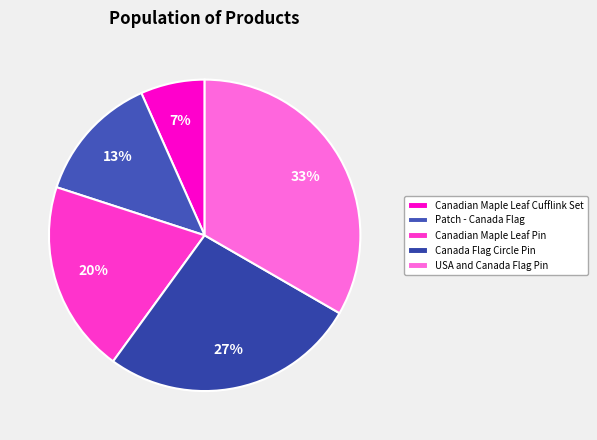

To the nearest percent, what percentage of the pie is USA and Canada Flag Pin?

33%